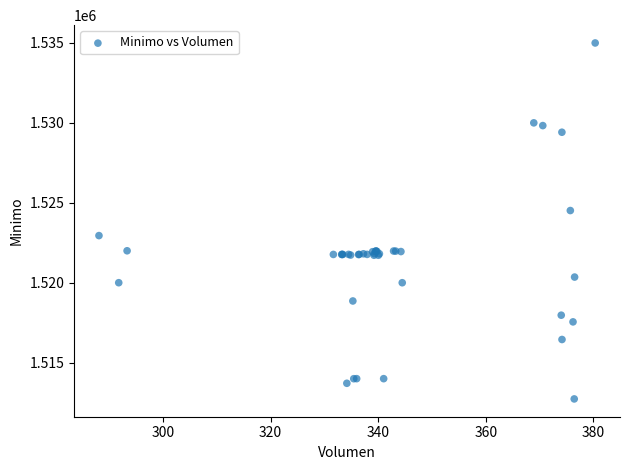

What Y value in the scatter plot is closest to 1523862?

1524513